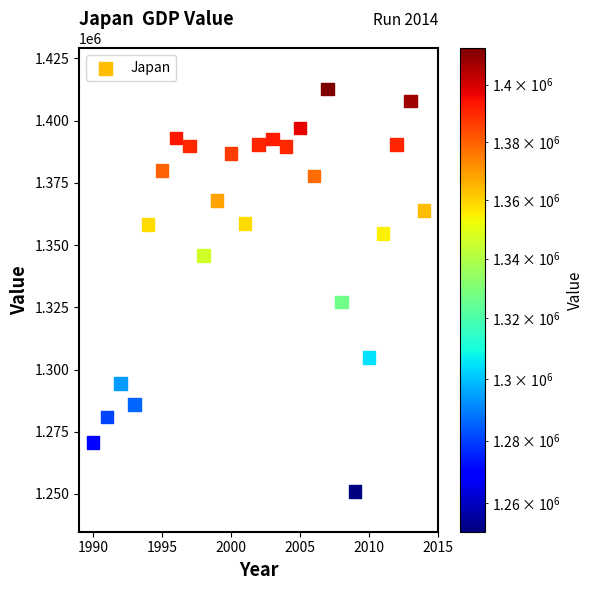

What is the range of X values (max minus min)?

24.0